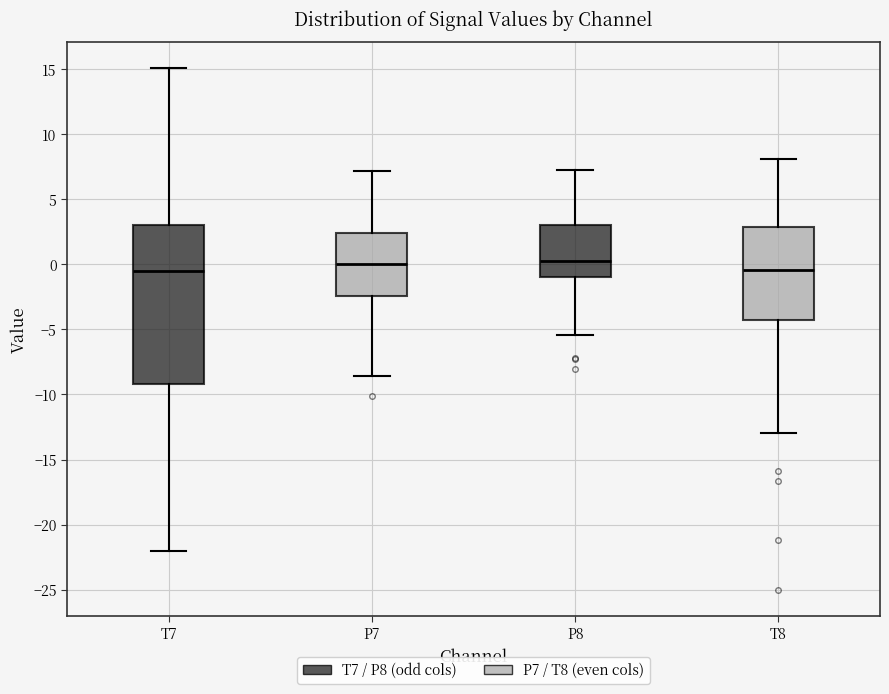

Where is the lower edge of the box for P8 on the y-axis? The values are not printed on the chart, so give them approximately, as read against the axis.

-1.0